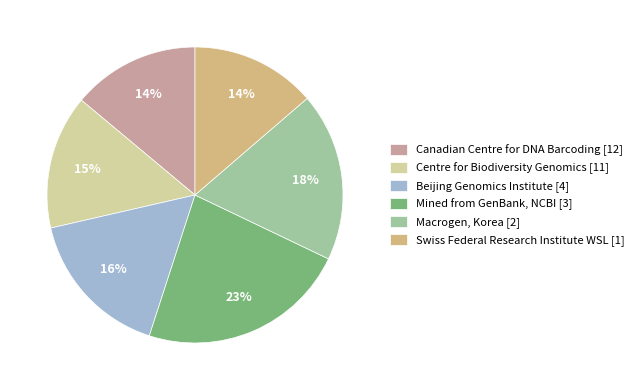

Approximately how many times larger is the value at Macrogen, Korea [2] compared to Canadian Centre for DNA Barcoding [12]?

1.3